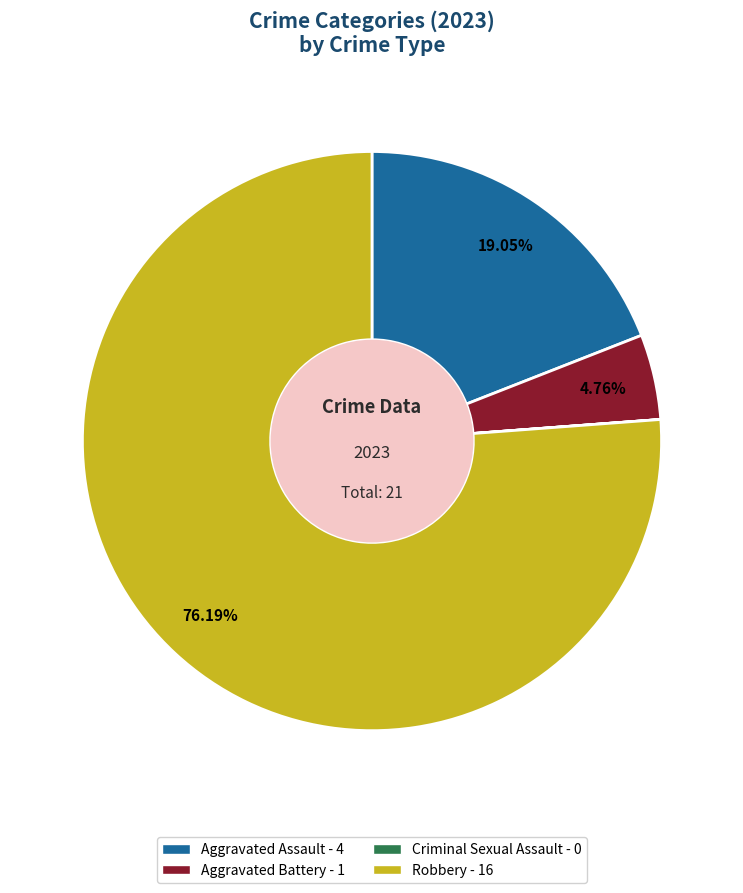

Between Aggravated Assault and Robbery, which is larger?

Robbery